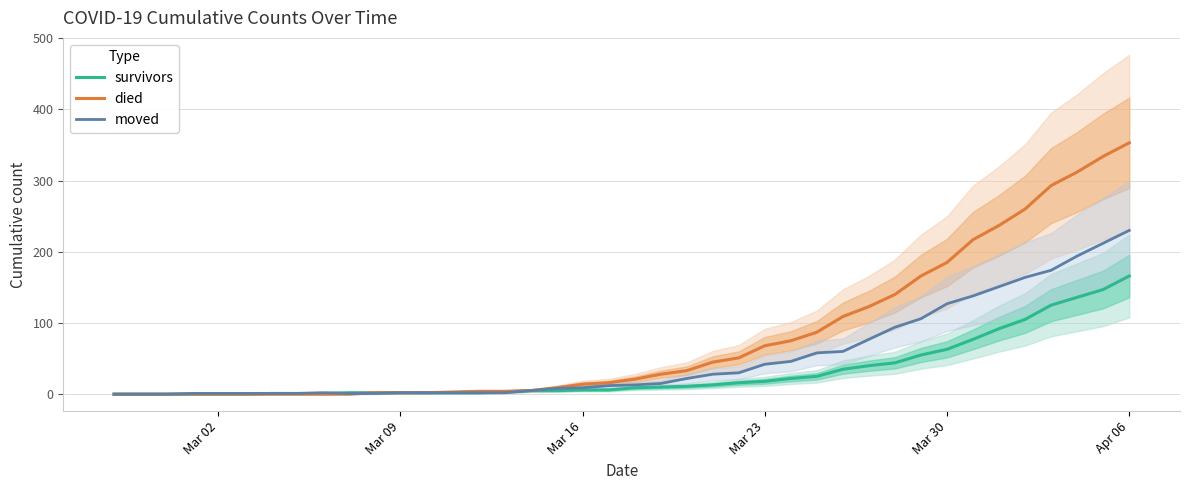

What is the highest value of the died series?

353